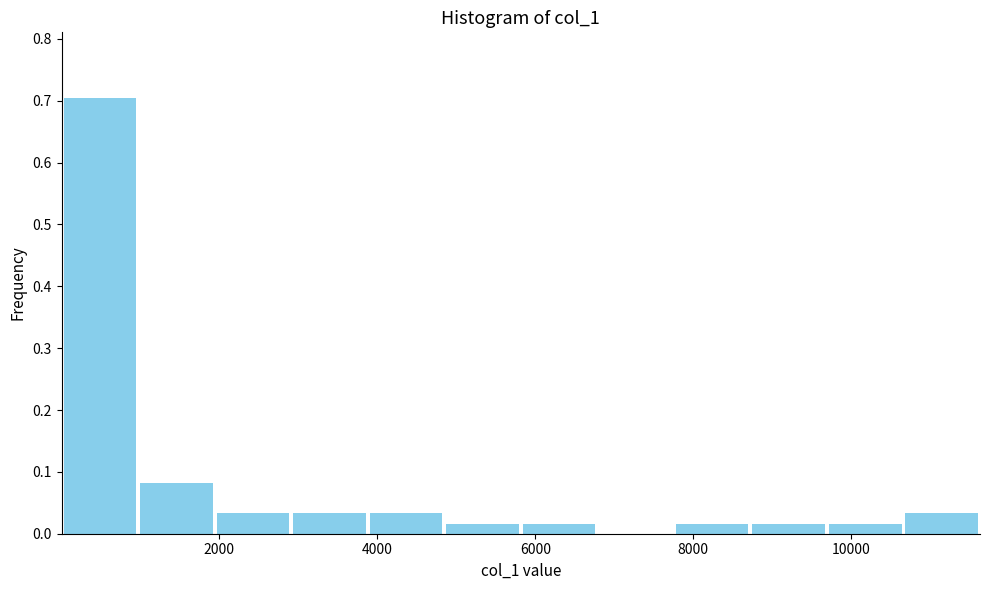

How tall is the bar that spans 10600 to 11600 on the x-axis? Neither the bar edges nor the heights are printed on the chart, so give them approximately, as read against the axes.

0.03